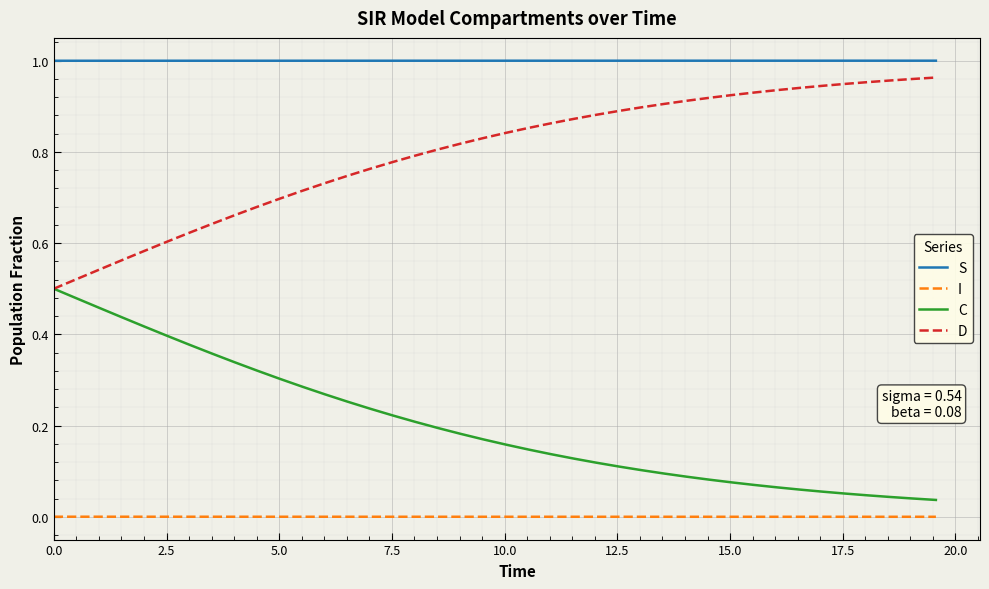

Which series has the largest total across all categories?

S